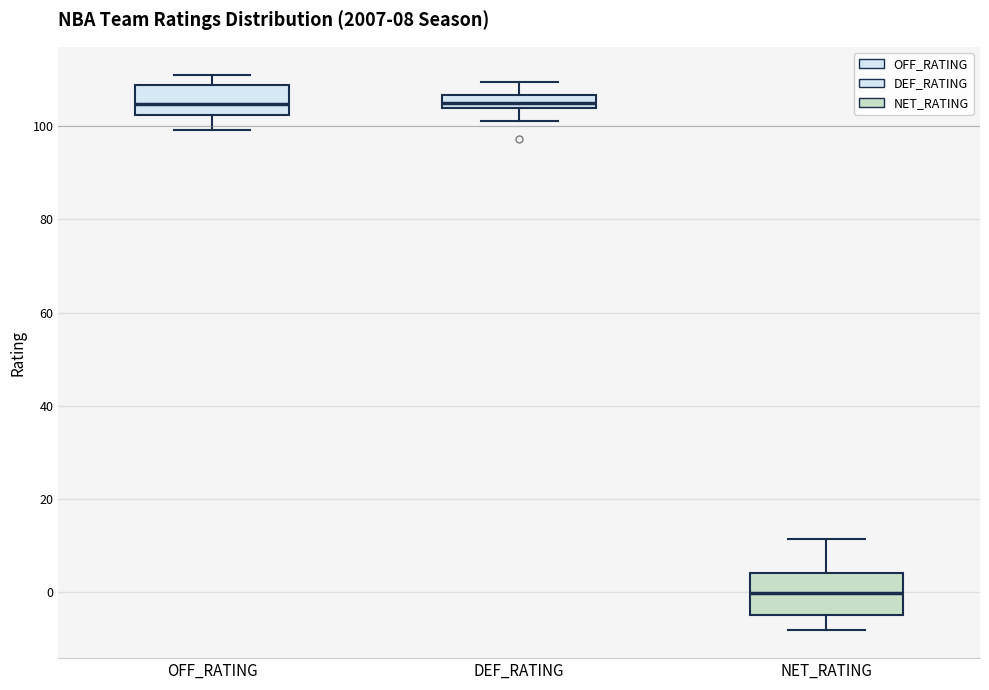

Which box is the tallest, from its lower edge to its upper edge?

NET_RATING